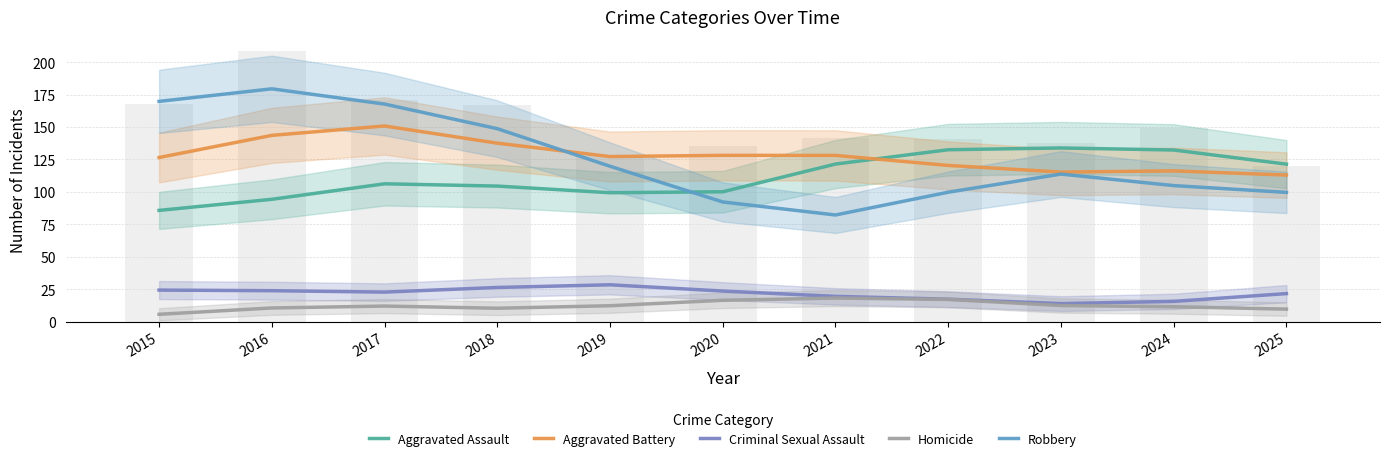

At which label does Aggravated Battery reach its peak?

2017